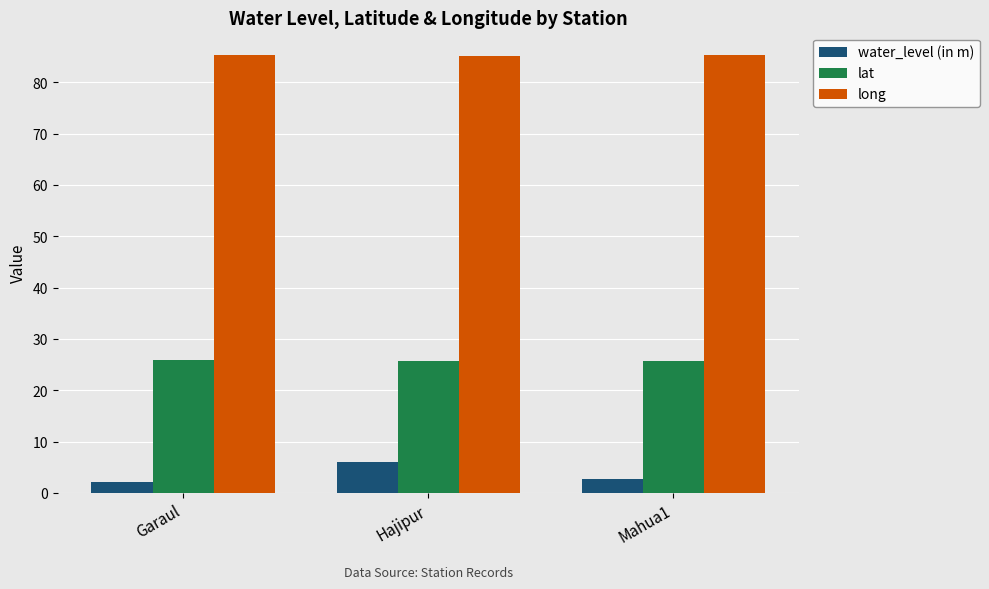

What is the maximum value shown in the chart?

85.4